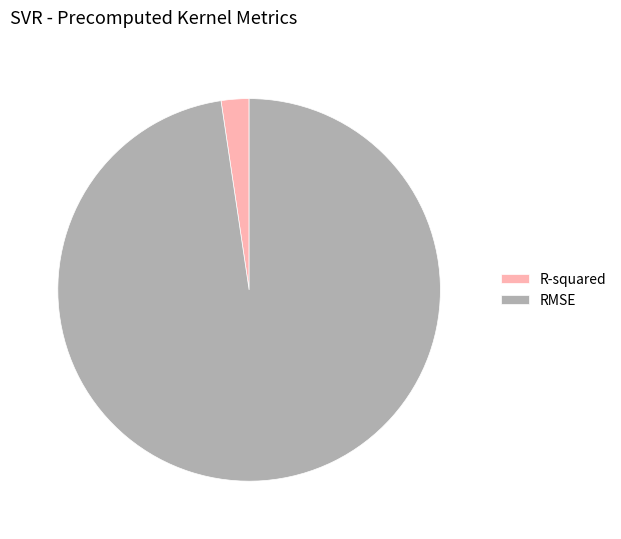

Rank the categories by value from highest to lowest.

RMSE, R-squared